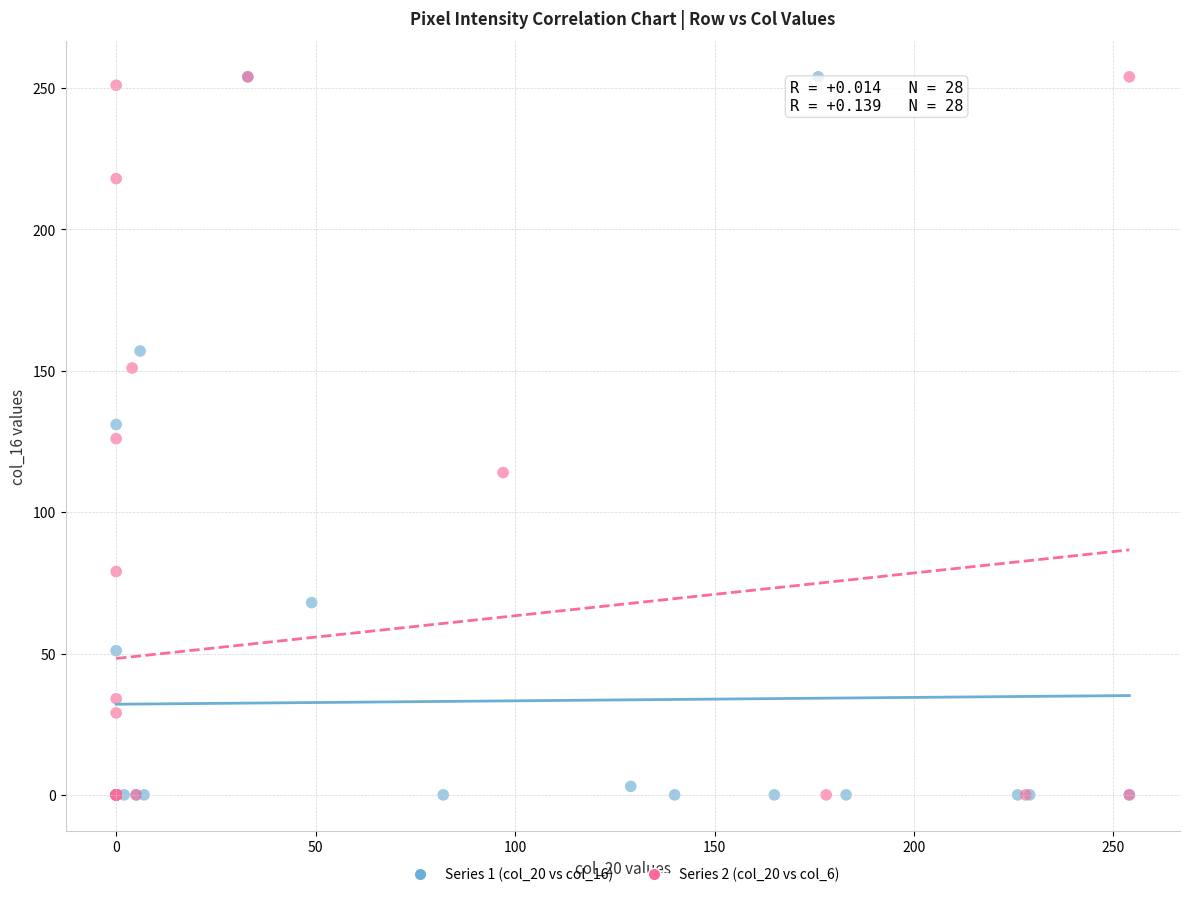

What are all the series names shown in the legend?

Series 1 (col_20 vs col_16), Series 2 (col_20 vs col_6)